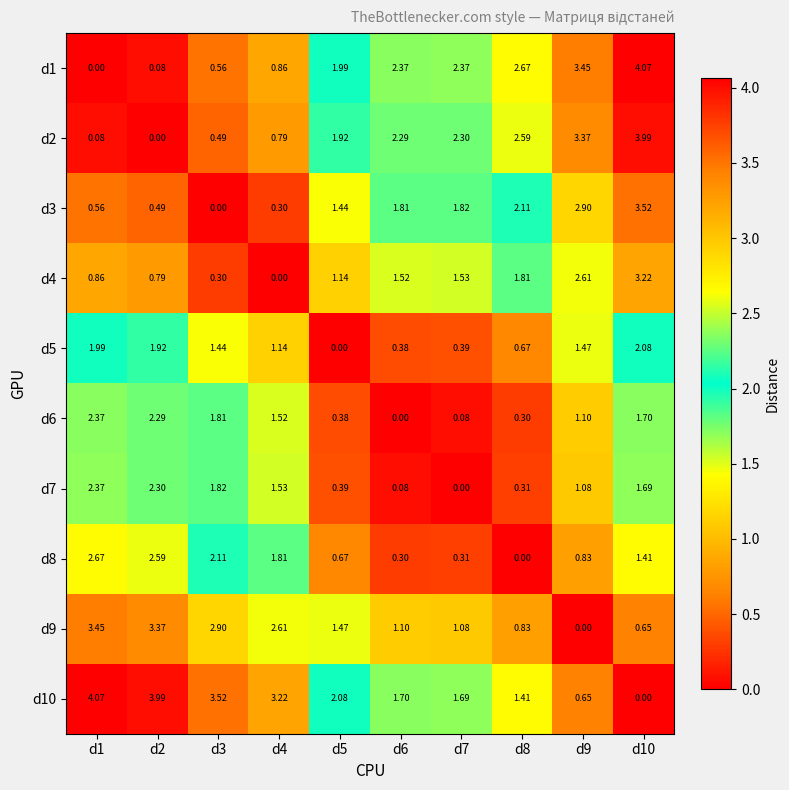

Is the value of d4 at d4 greater than the value of d7 at d2?

No